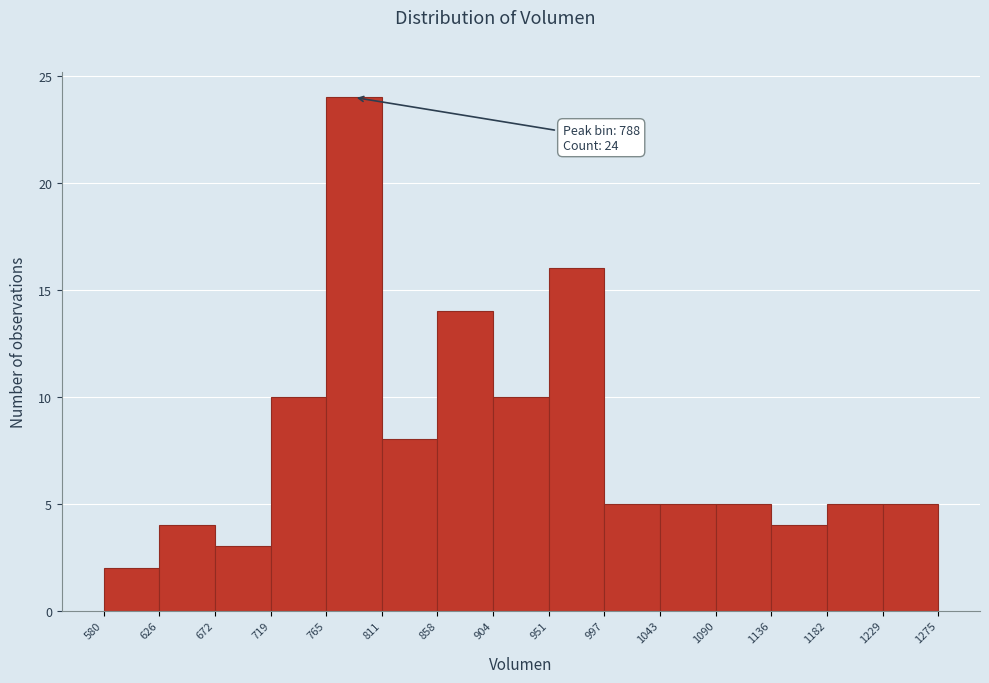

Which range on the x-axis has the tallest bar?

765 to 811